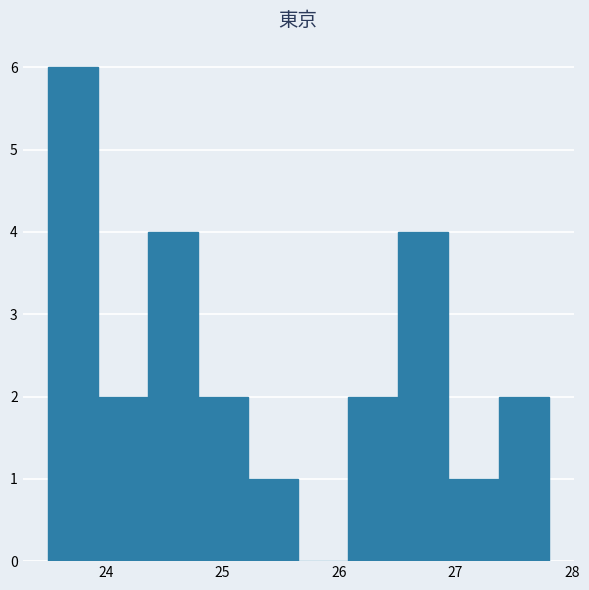

What is the height of the bar covering 26.94 to 27.37 on the x-axis? Neither the bar edges nor the heights are printed on the chart, so give them approximately, as read against the axes.

1